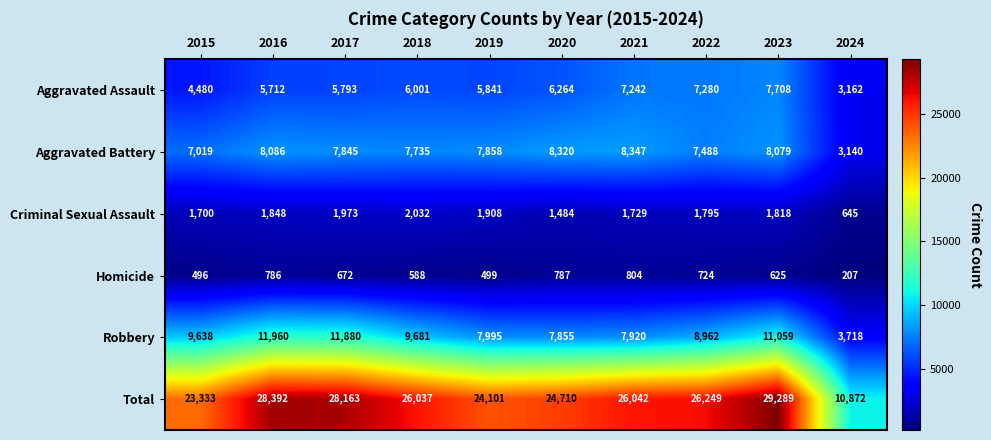

Which series has the largest total across all categories?

Total